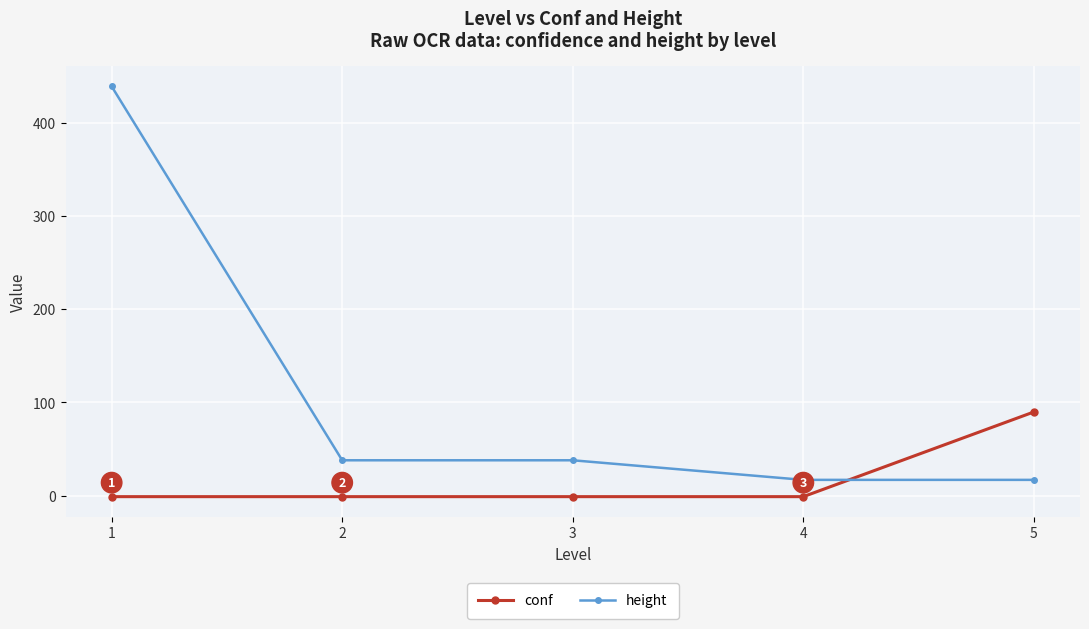

True or false: conf has a value of -1.0 at 2.

True